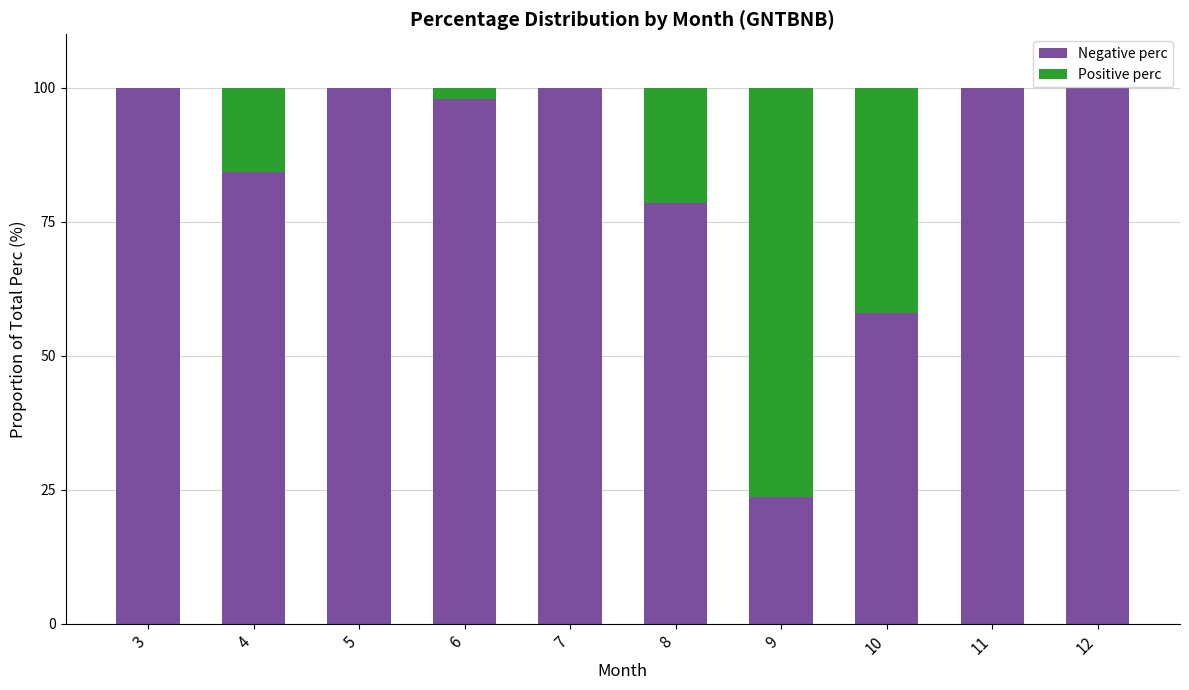

Rank the series at 3 from highest to lowest value.

Negative perc, Positive perc